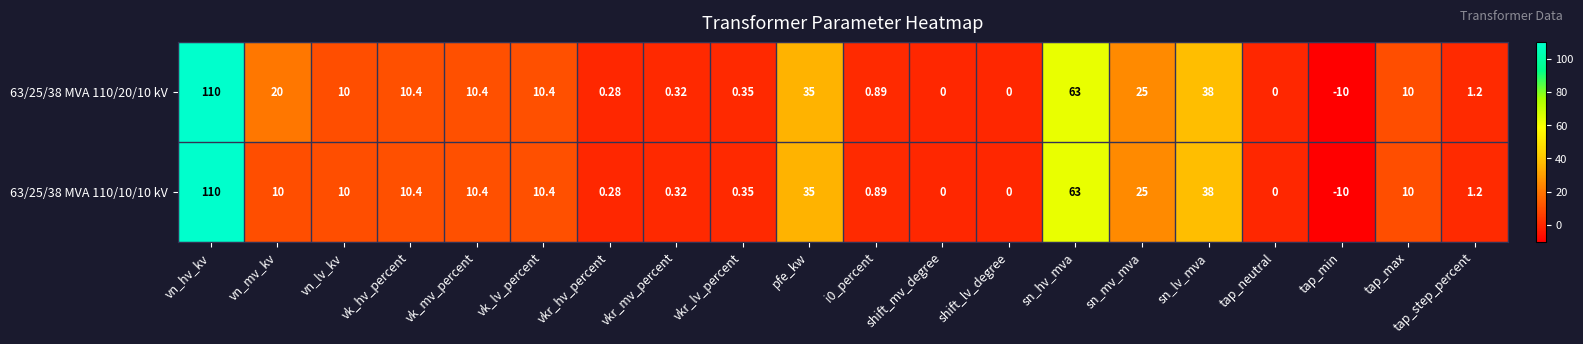

At which label is 63/25/38 MVA 110/20/10 kV closest to 50?

sn_lv_mva